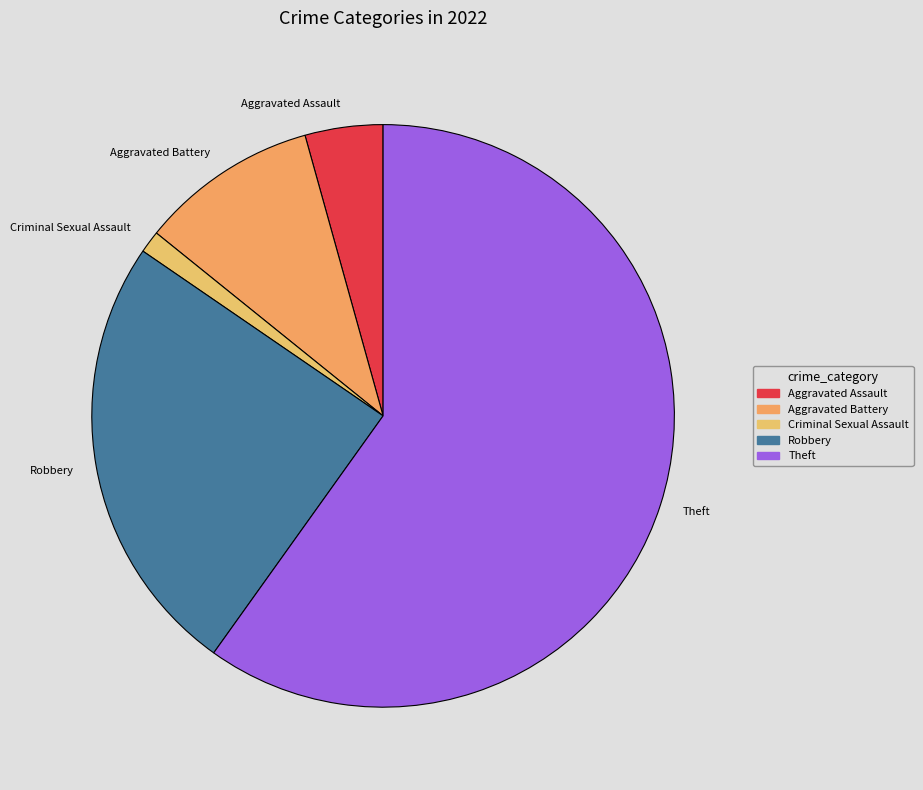

Rank the categories by value from lowest to highest.

Criminal Sexual Assault, Aggravated Assault, Aggravated Battery, Robbery, Theft